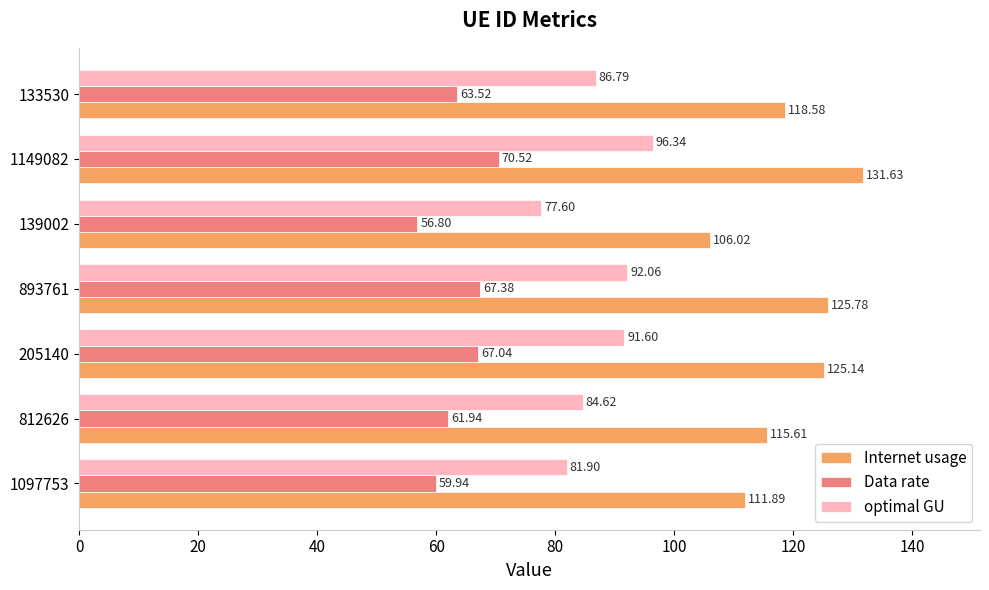

Which series has the largest range (max minus min)?

Internet usage